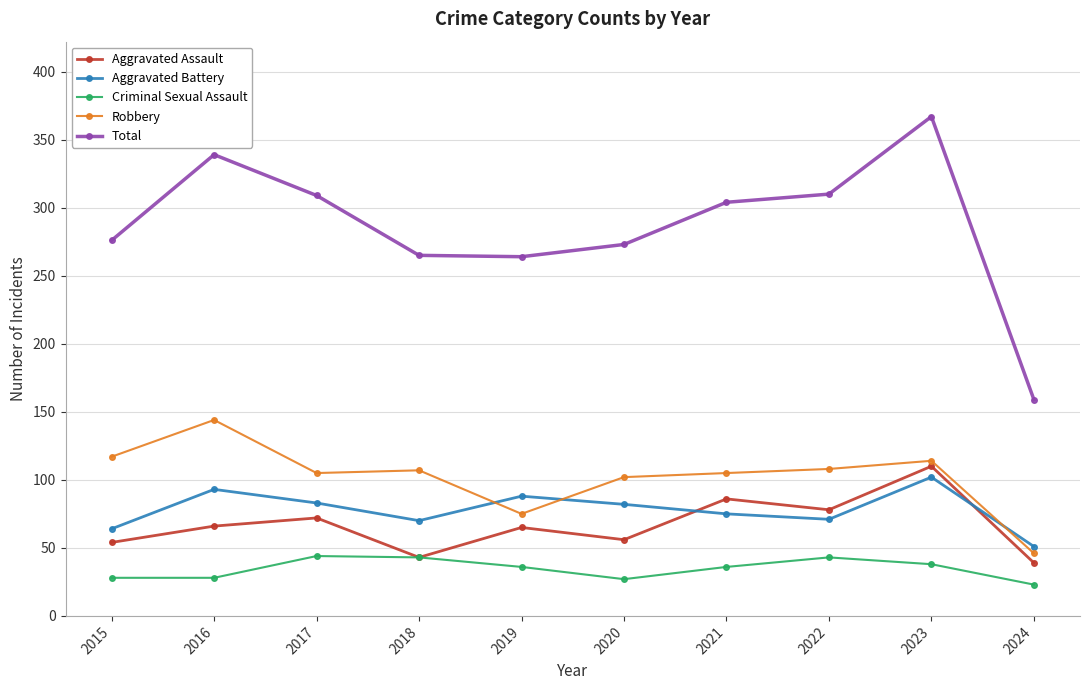

True or false: Criminal Sexual Assault and Robbery cross at least once.

False